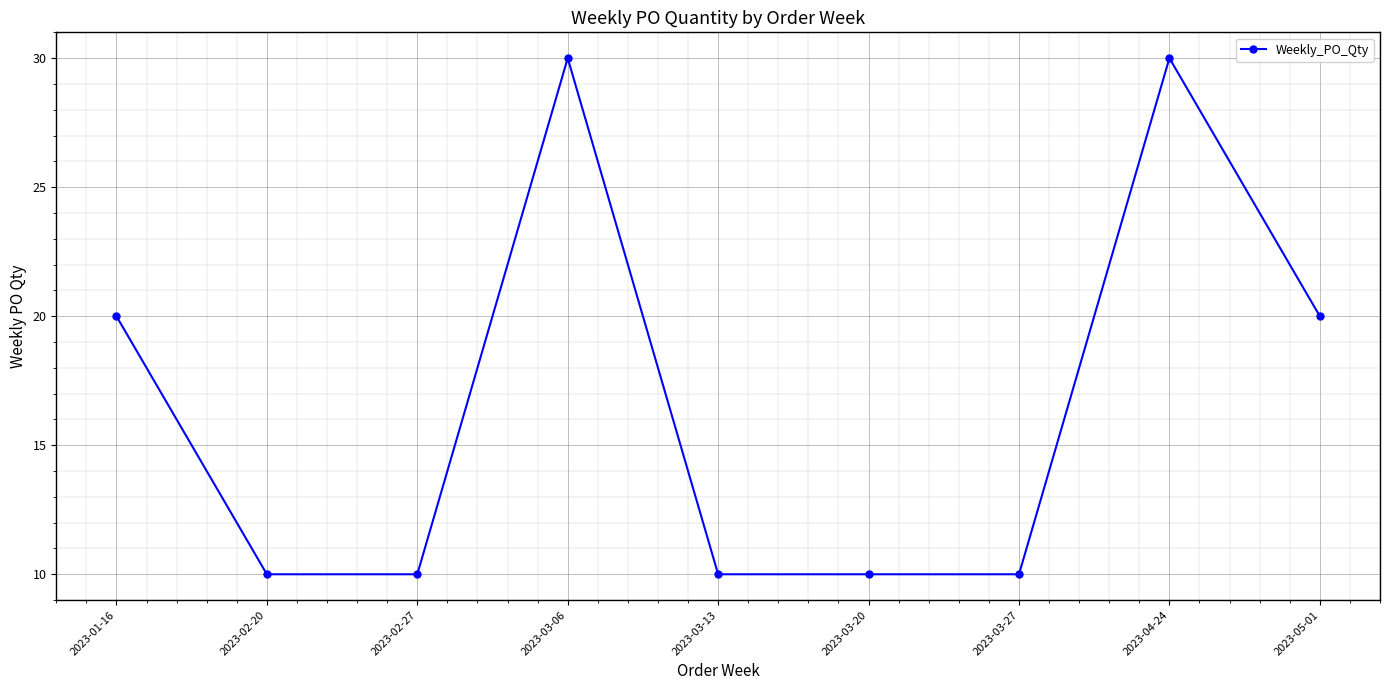

True or false: there are more than 0 points higher than both neighbors.

True